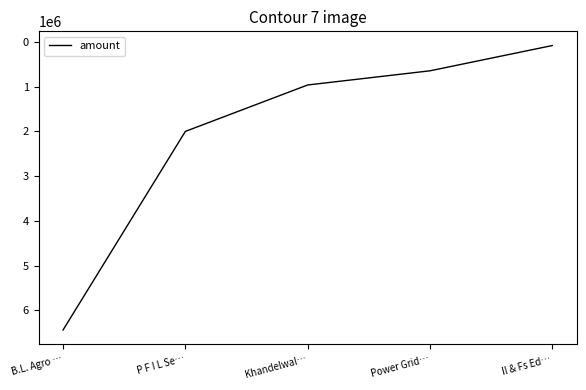

How many series are shown in this chart?

1